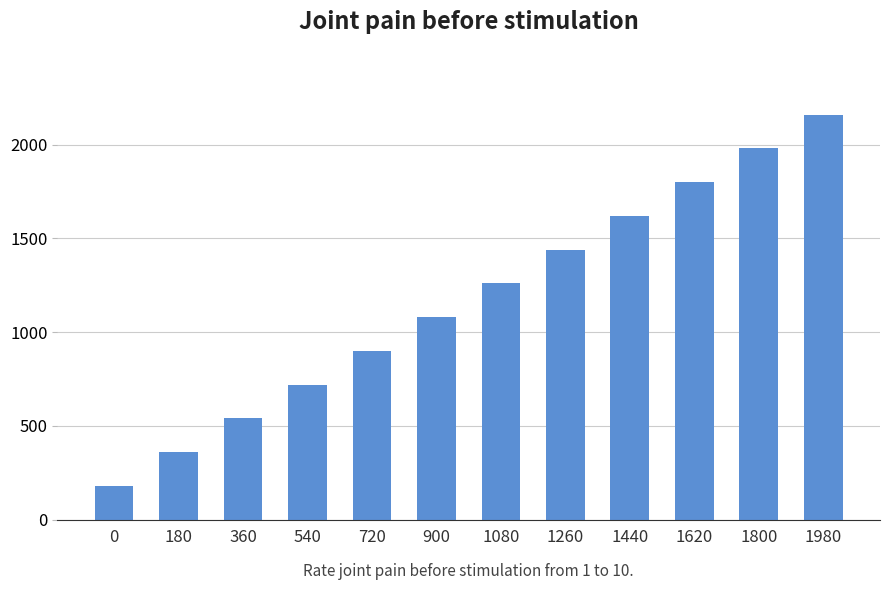

Rank the categories by value from lowest to highest.

0, 180, 360, 540, 720, 900, 1080, 1260, 1440, 1620, 1800, 1980